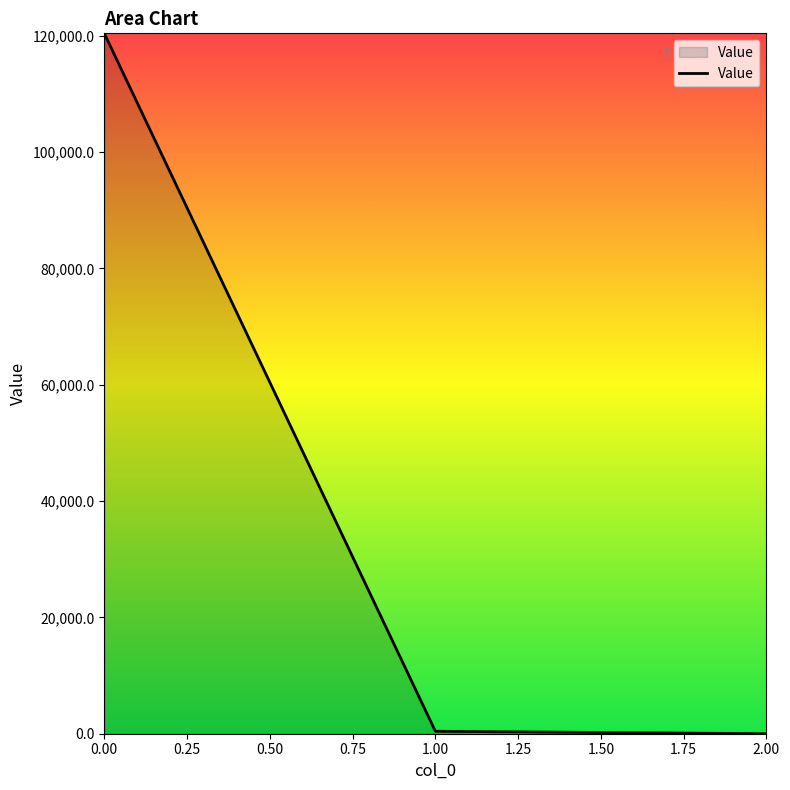

What is the average value?

40271.7